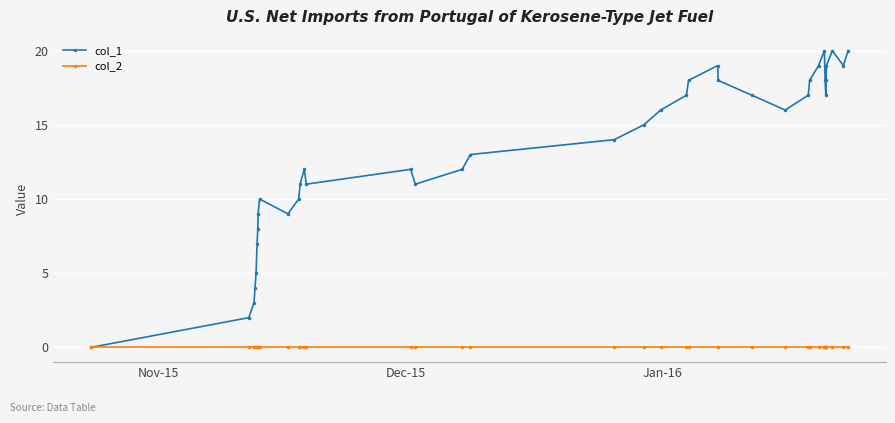

Which series has the largest range (max minus min)?

col_1